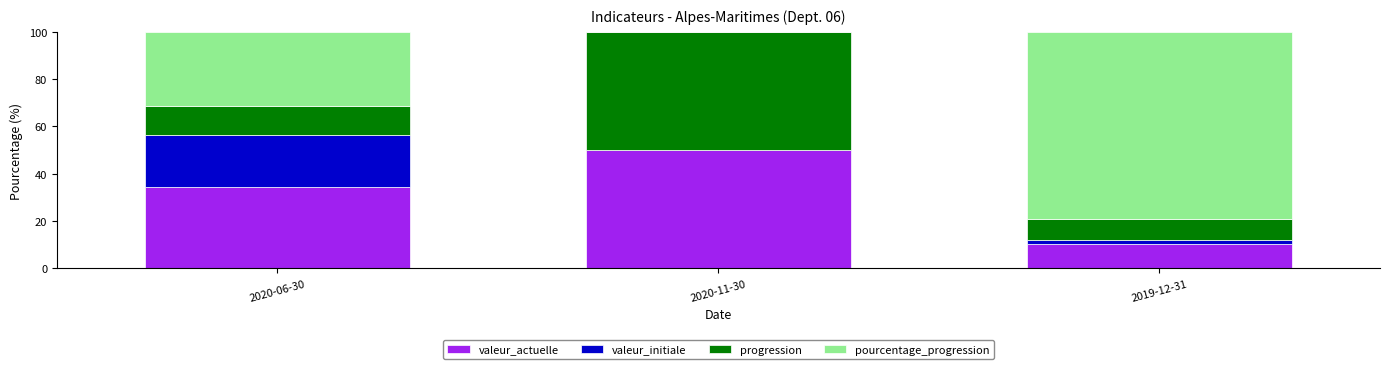

What is the sum of the valeur_actuelle values at 2020-06-30 and 2020-11-30?

84.4